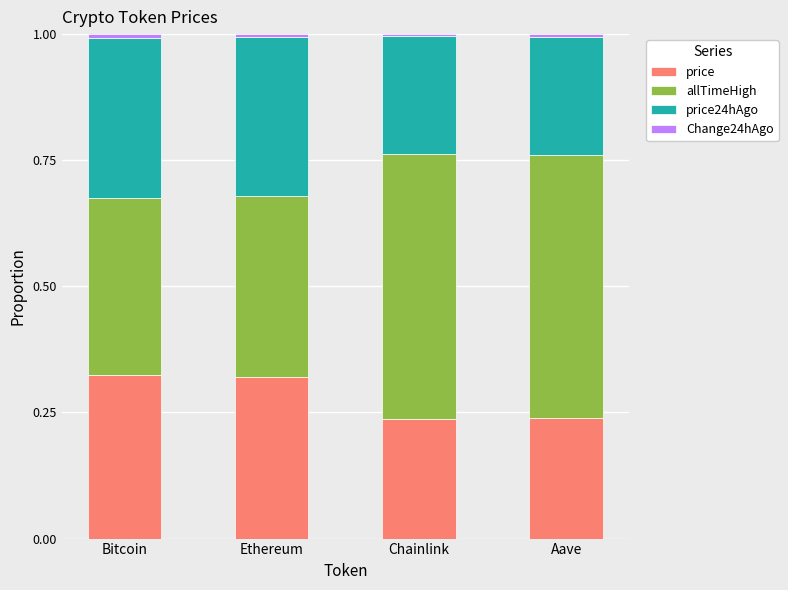

Is it true that price equals 0.3 at Chainlink?

False